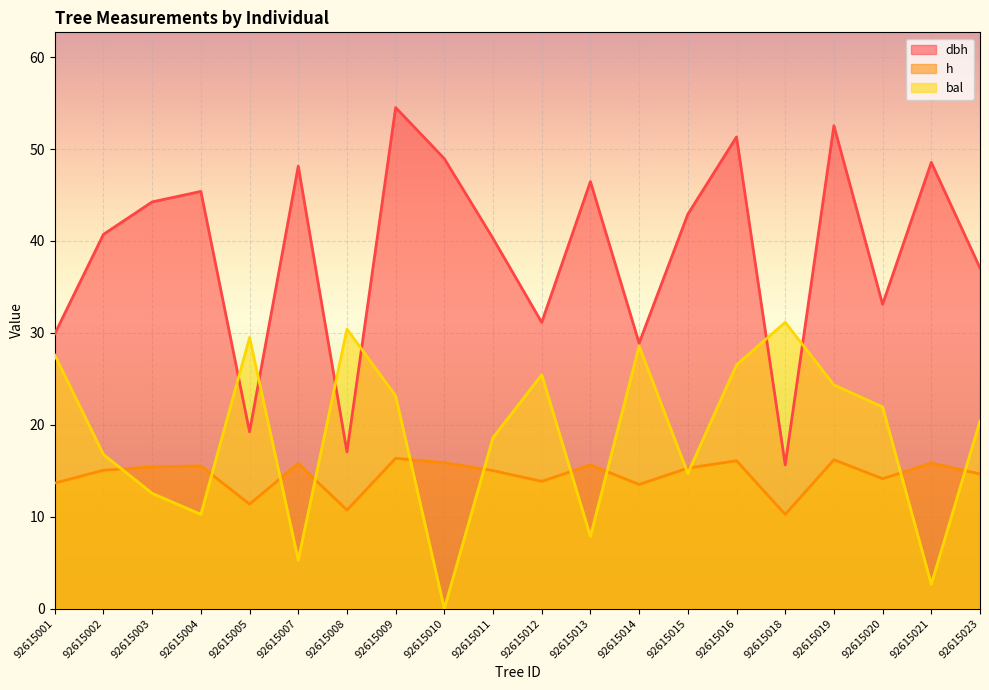

What is the spread (max minus min) of values at 92615019?

36.3